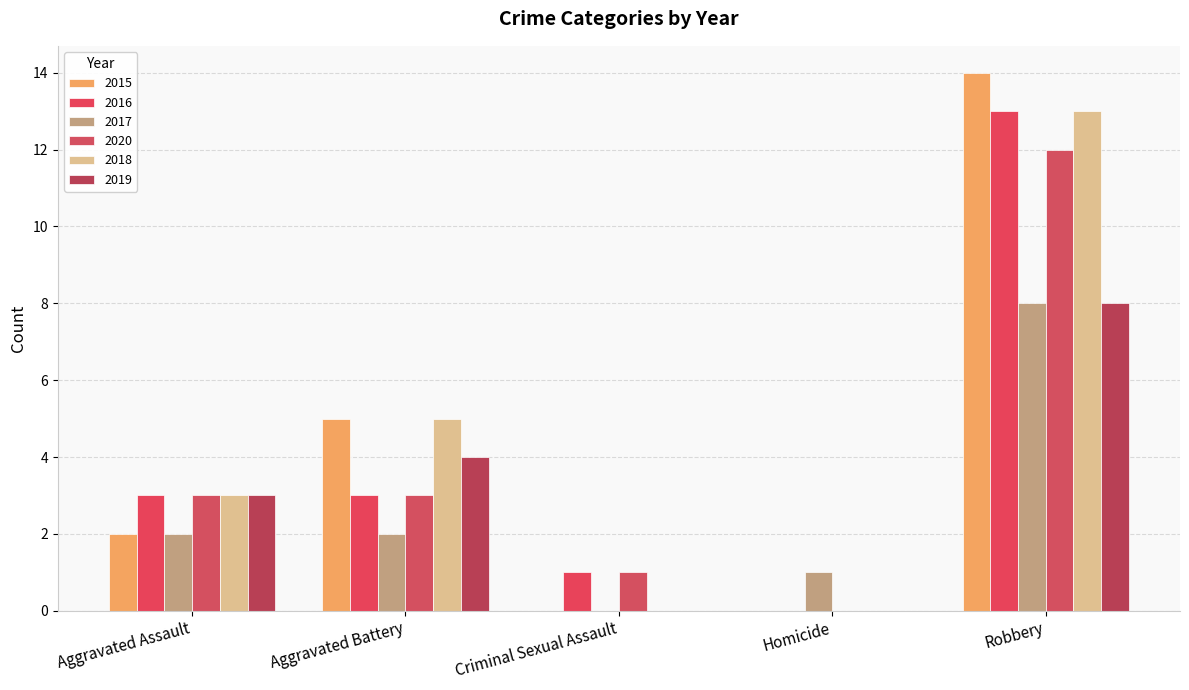

Is the value of 2016 at Aggravated Assault greater than the value of 2020 at Criminal Sexual Assault?

Yes